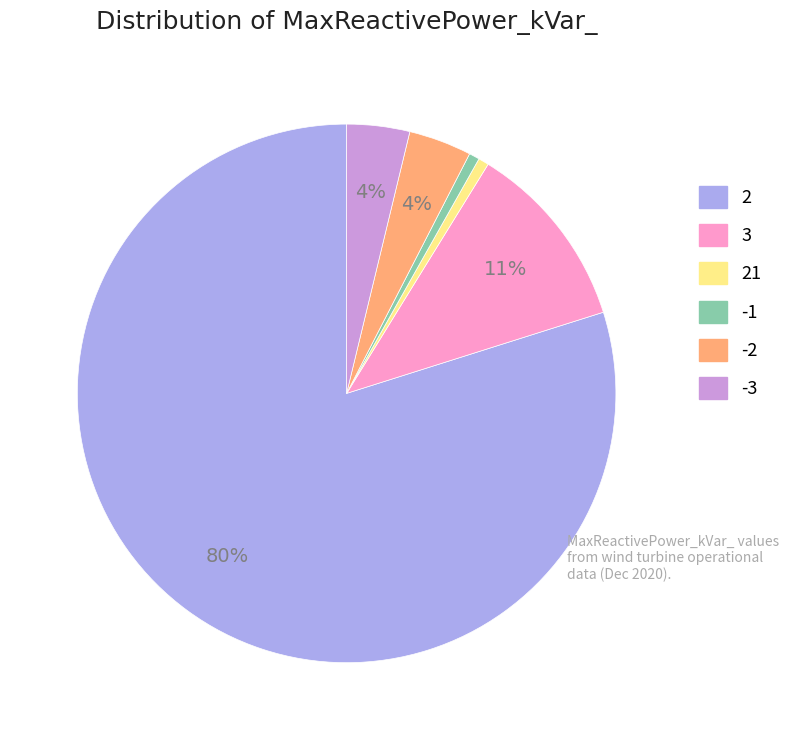

To the nearest percent, what is the average slice percentage?

17%